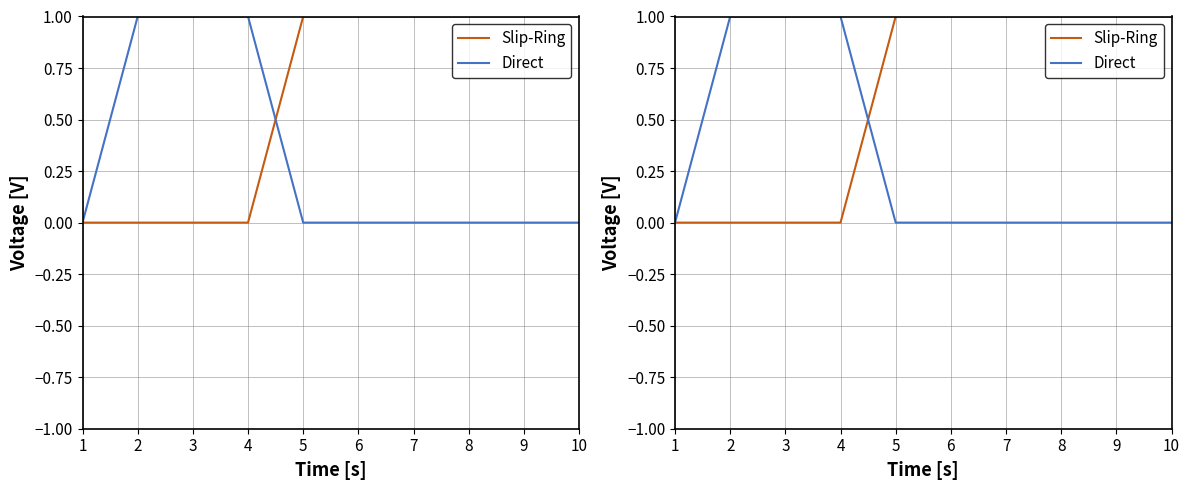

Which category has the lowest value in the Direct series?

1